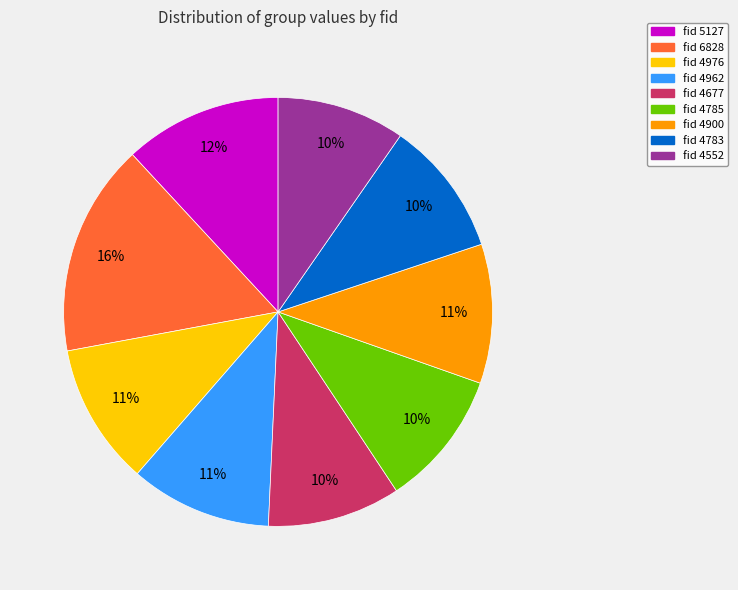

How many slices are in this pie chart?

9